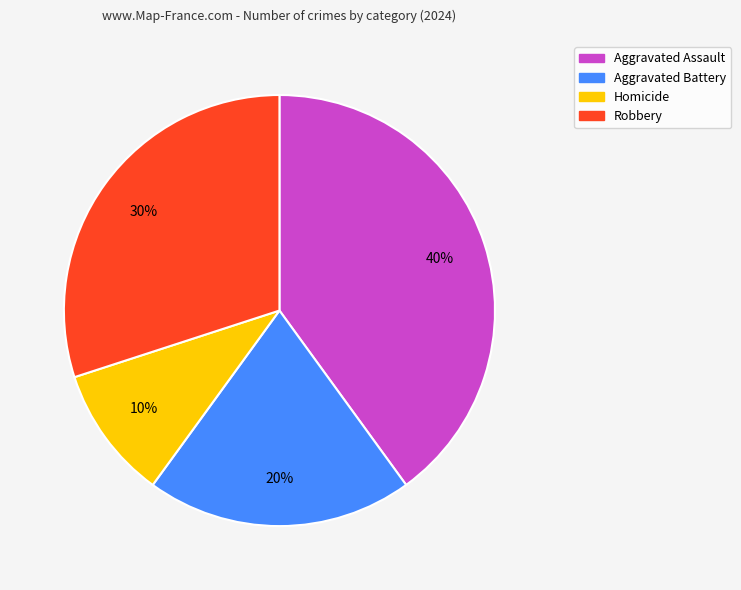

To the nearest percent, what is the combined percentage of Homicide and Robbery?

40%